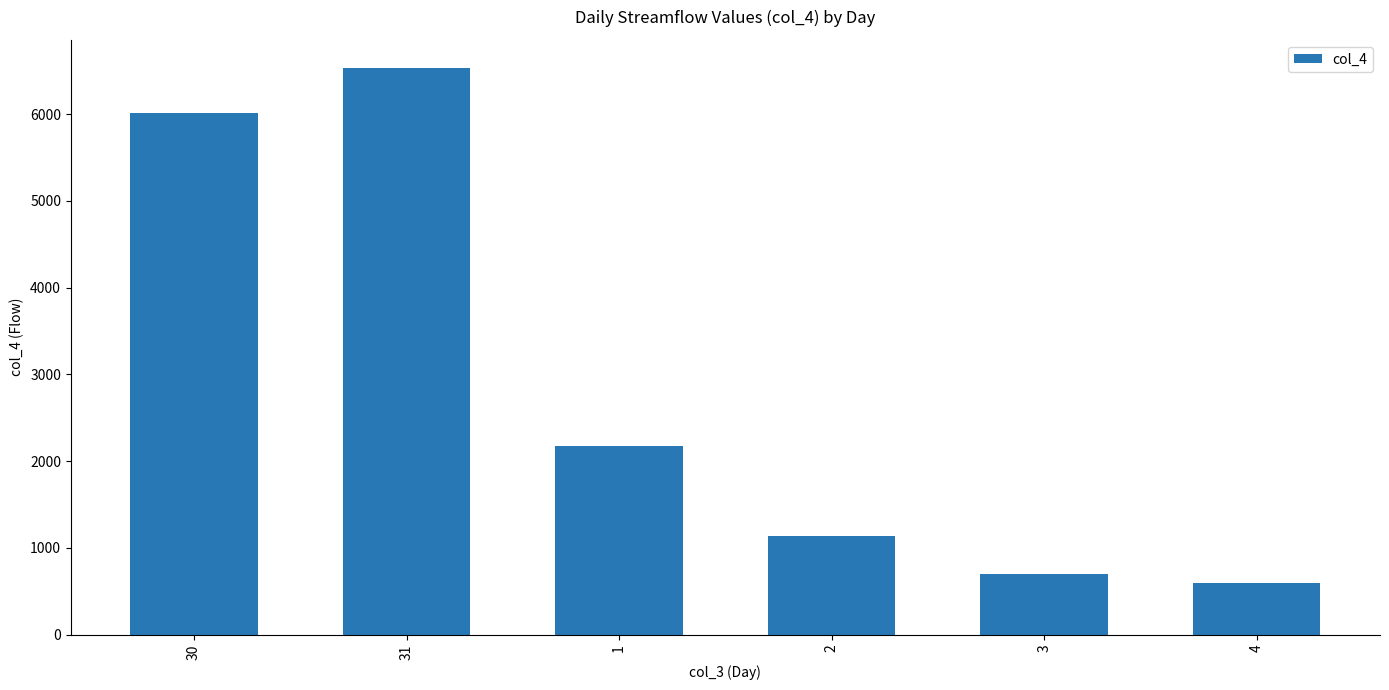

Reading right to left, list all the values displayed in this chart.

4=597	3=704	2=1140	1=2170	31=6530	30=6010